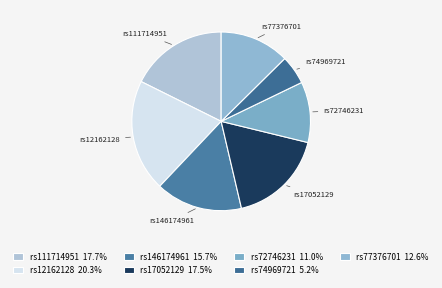

Which category has the smallest portion of the pie?

rs74969721